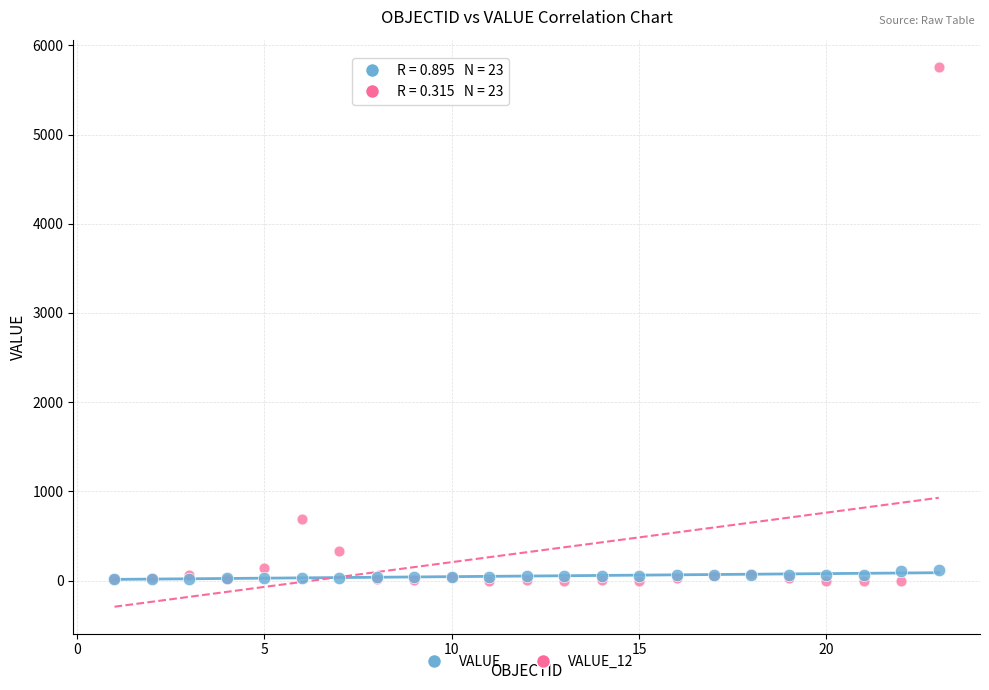

What are all the series names shown in the legend?

VALUE, VALUE_12